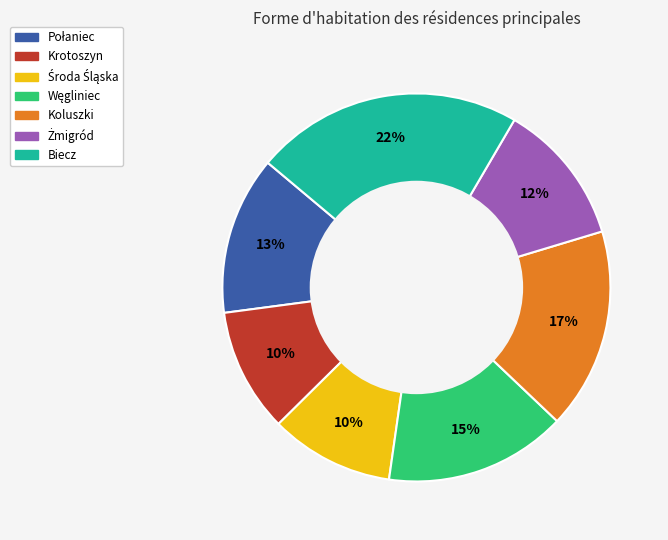

To the nearest percent, what is the average slice percentage?

14%